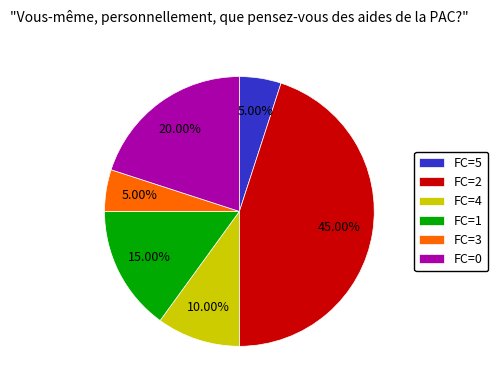

What is the ratio of the value at FC=4 to the value at FC=3?

2.0